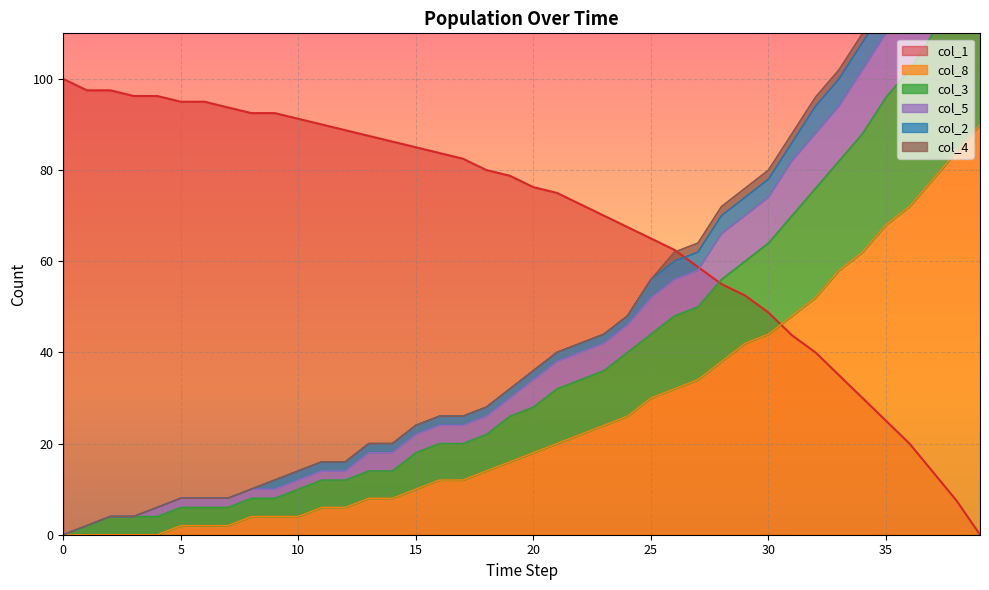

What is the average value of the col_1 series?

68.2